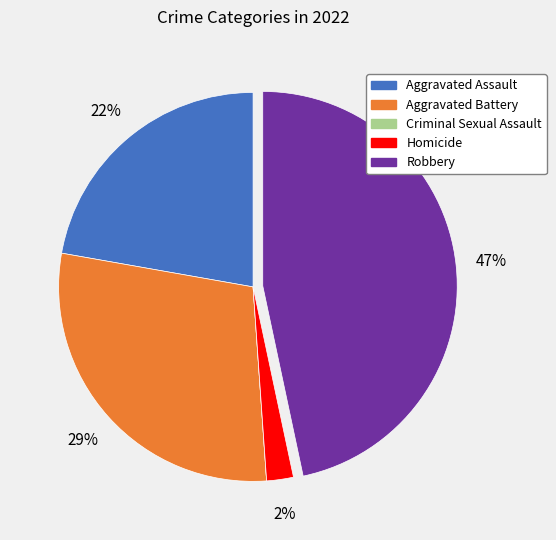

Do Homicide and Aggravated Assault together represent more than half of the pie?

No